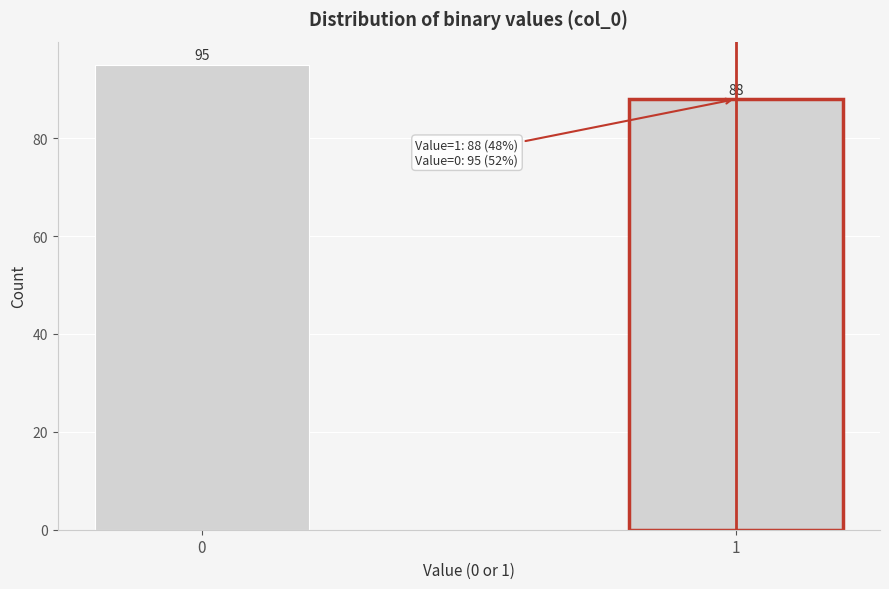

Reading left to right, transcribe all the data shown in this chart.

95	88